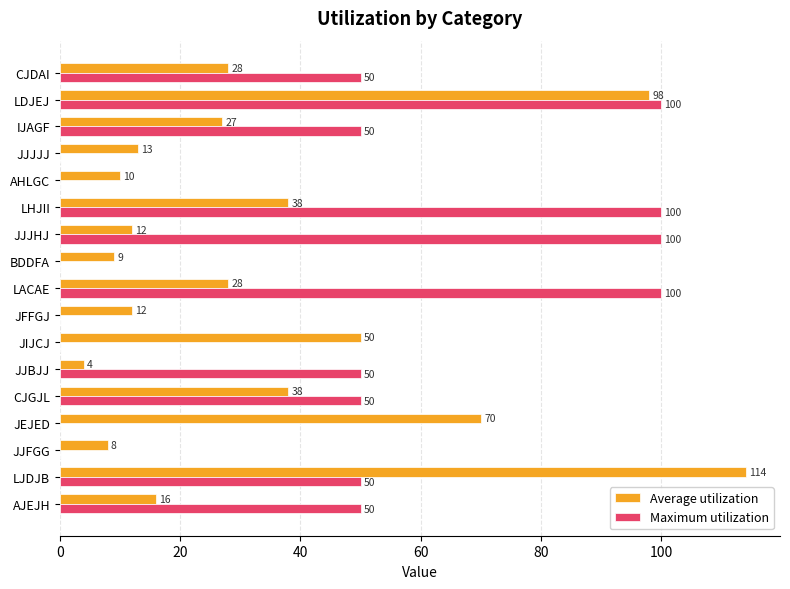

Which series has the widest spread of values?

Average utilization